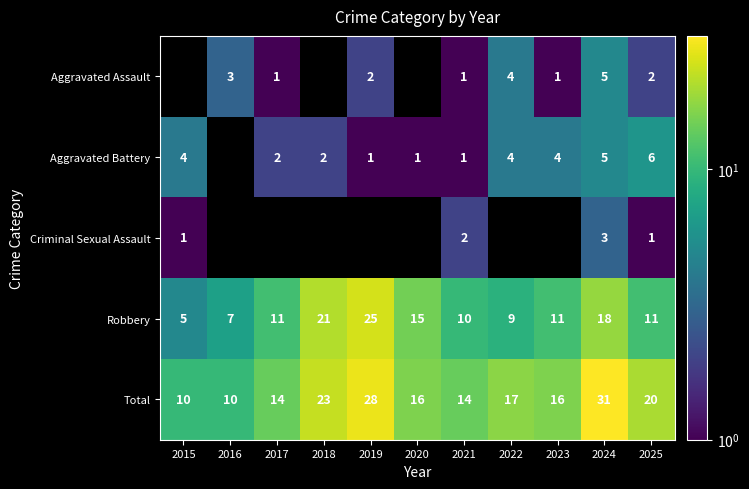

At which category is the sum across all series the highest?

2024